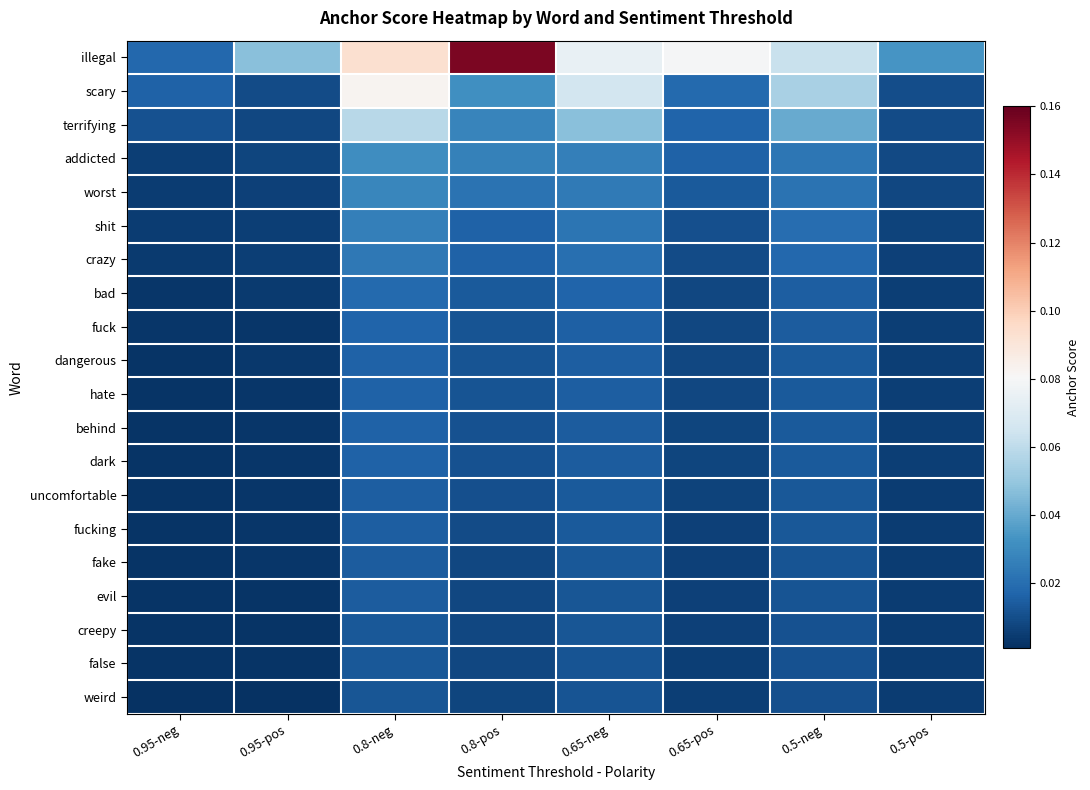

At how many categories does at least one series exceed 0?

8